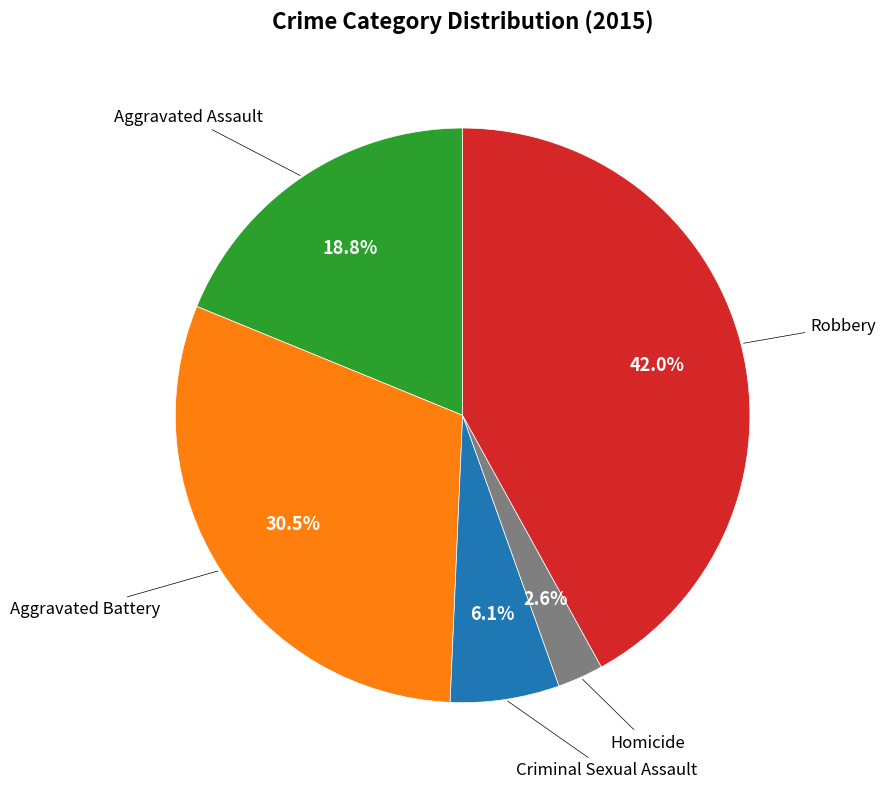

Does any single category account for the majority?

No